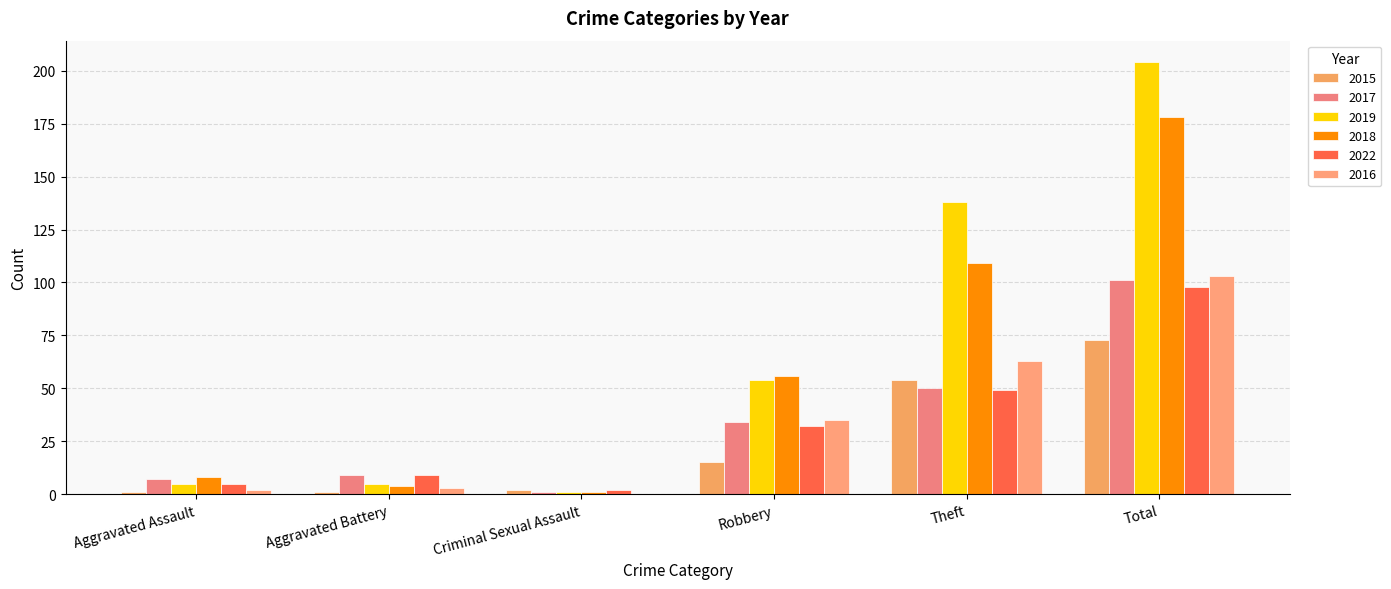

Which series has the largest range (max minus min)?

2019